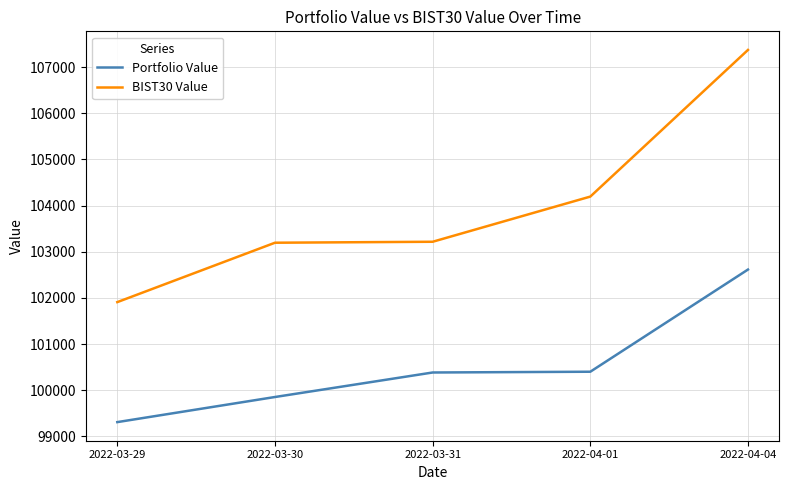

Is this an area chart (filled region under the line)?

No